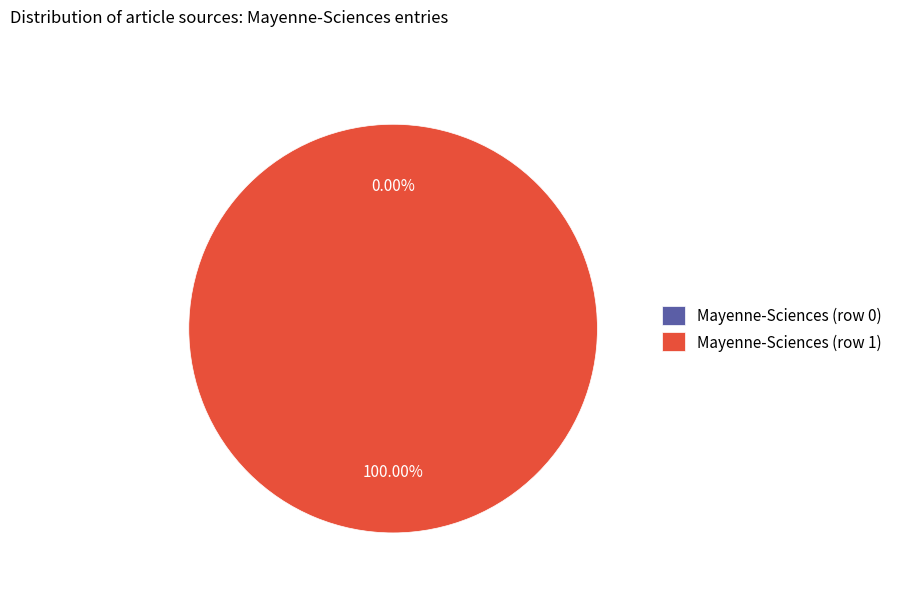

Does Mayenne-Sciences (row 0) represent more than half of the total?

No